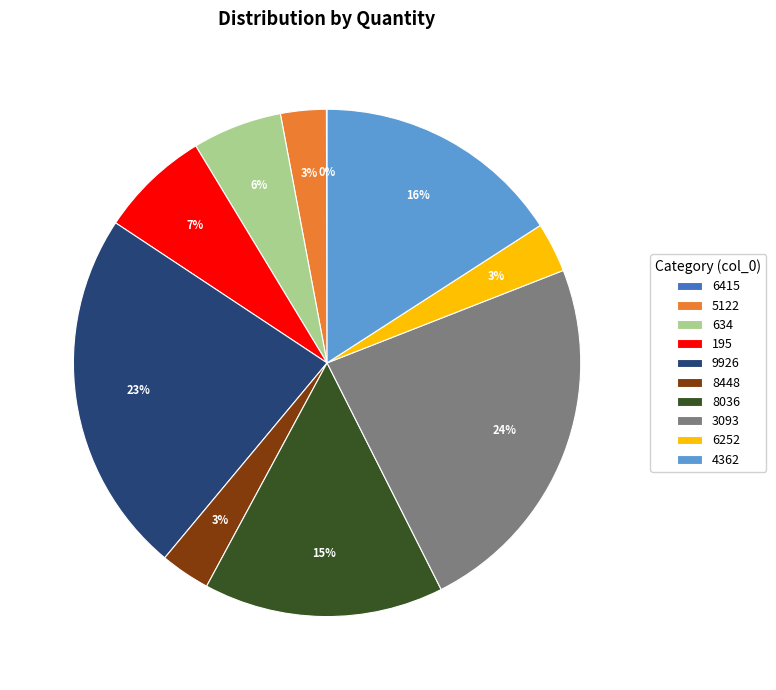

Between 5122 and 3093, which is larger?

3093